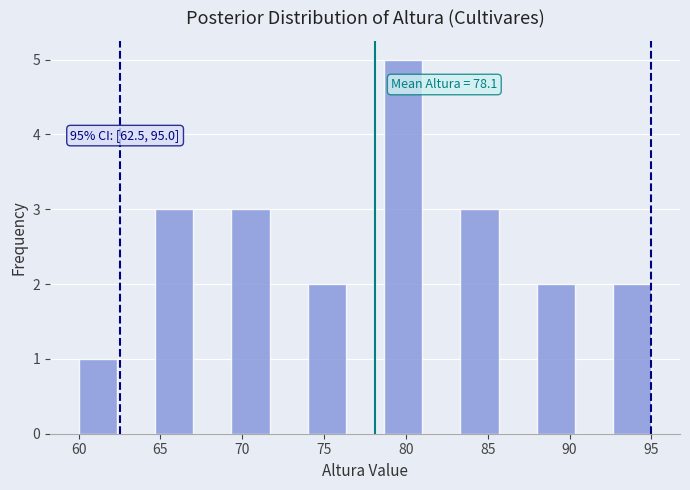

Which range on the x-axis has the tallest bar?

78.5 to 81.0